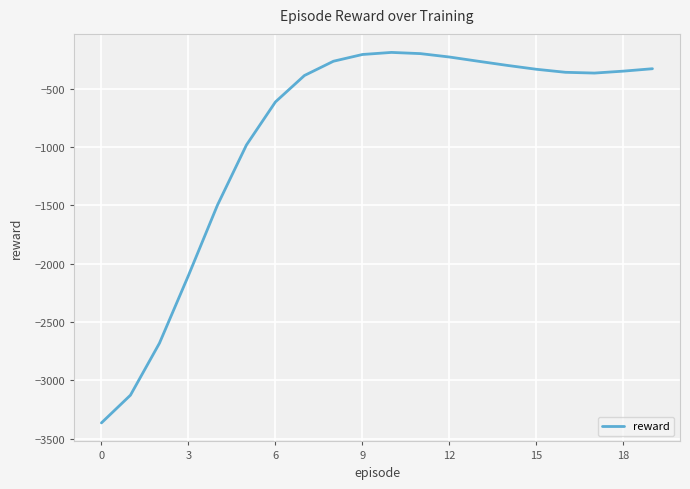

What is the maximum value shown in the chart?

-189.3